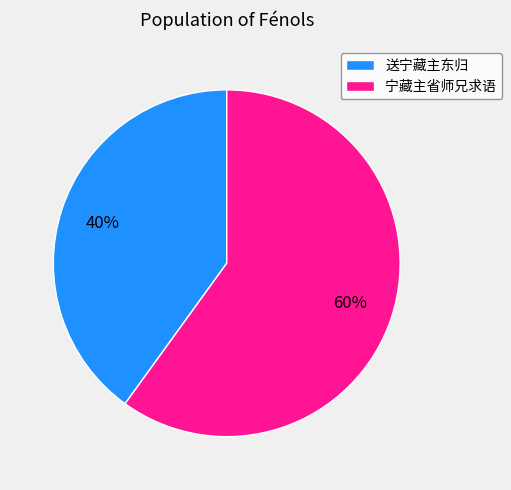

True or false: 送宁藏主东归 accounts for 28% of the total.

False